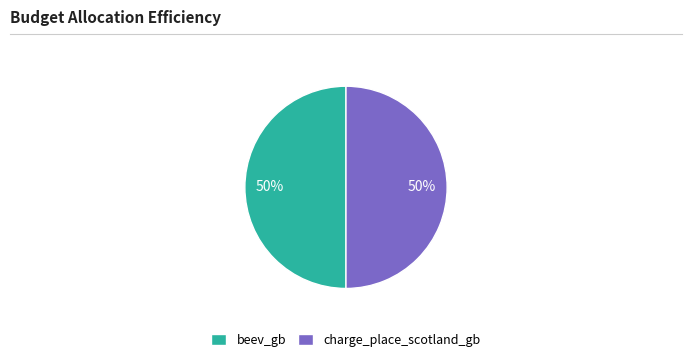

How many slices are in this pie chart?

2